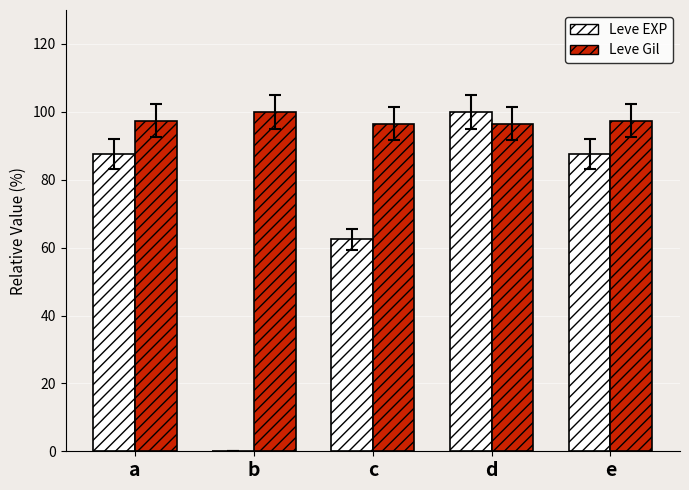

How many groups of bars are there?

5